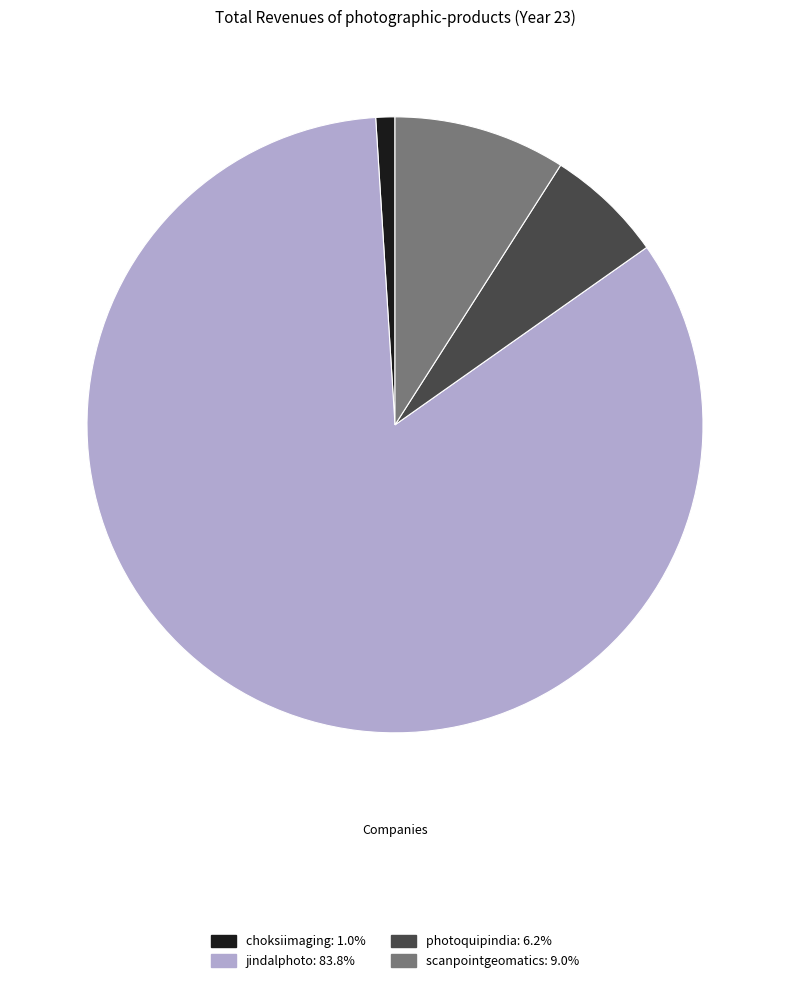

How many slices are in this pie chart?

4